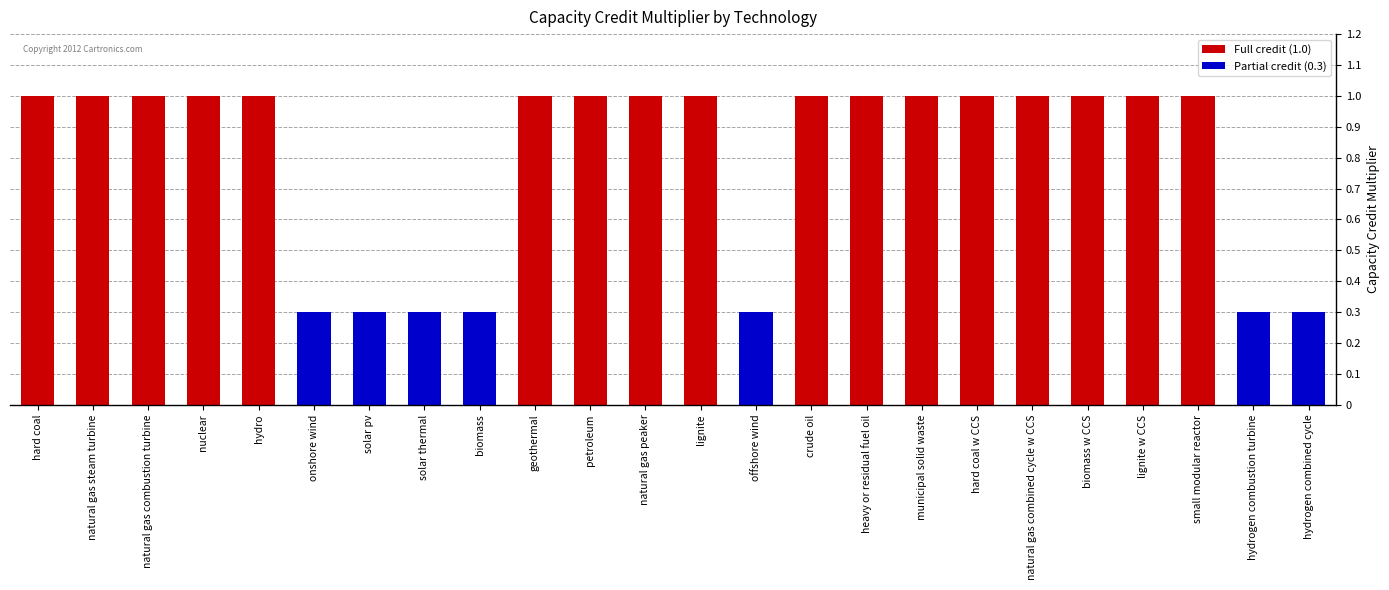

Does the chart contain any negative values?

No